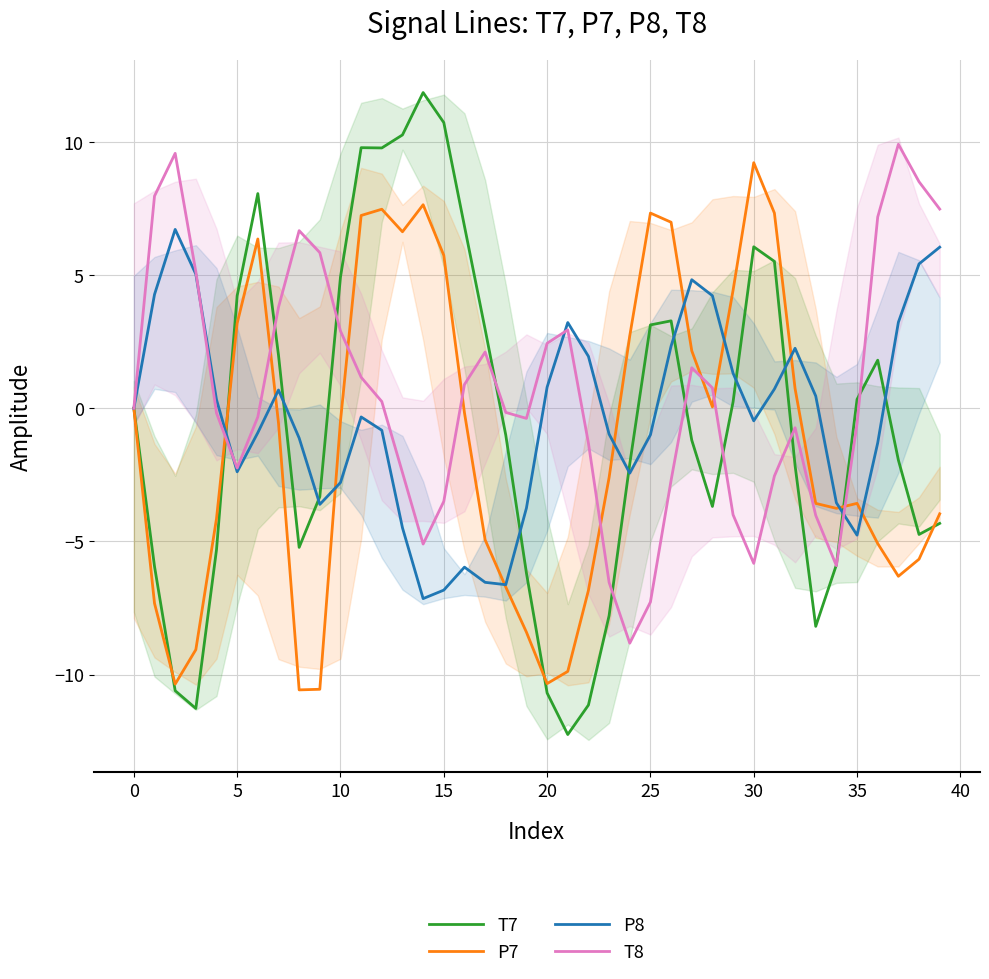

What is the value of the P7 point at the 5th from the left?

-4.1